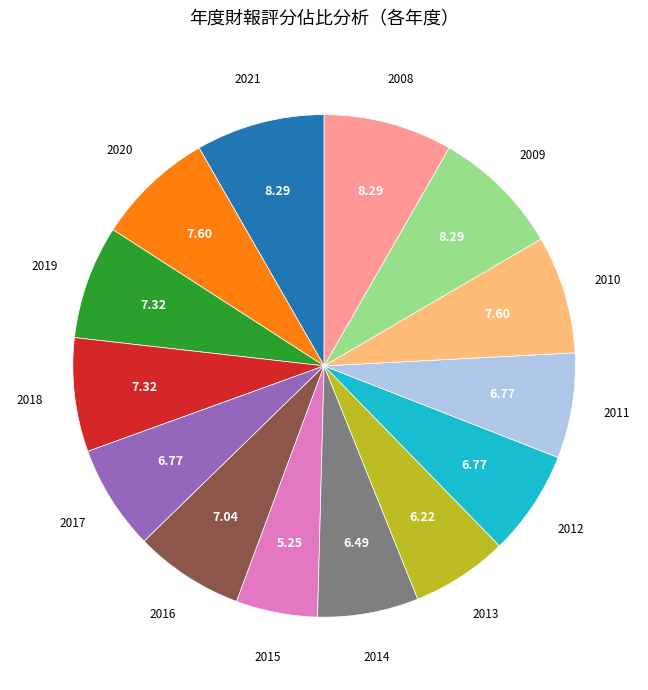

Does any single category account for the majority?

No